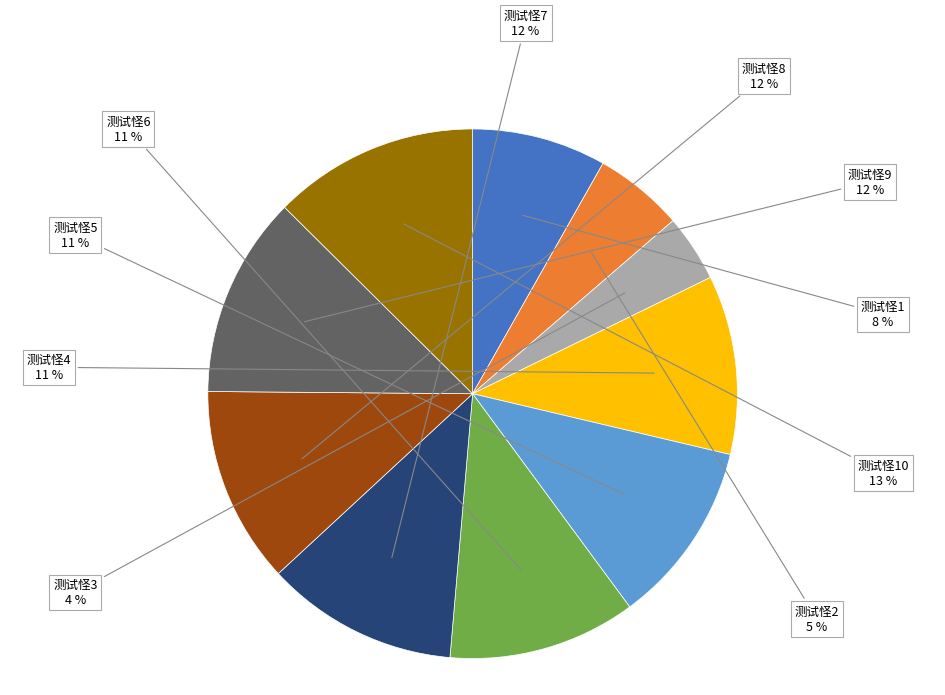

Do 测试怪7 and 测试怪2 together represent more than half of the pie?

No